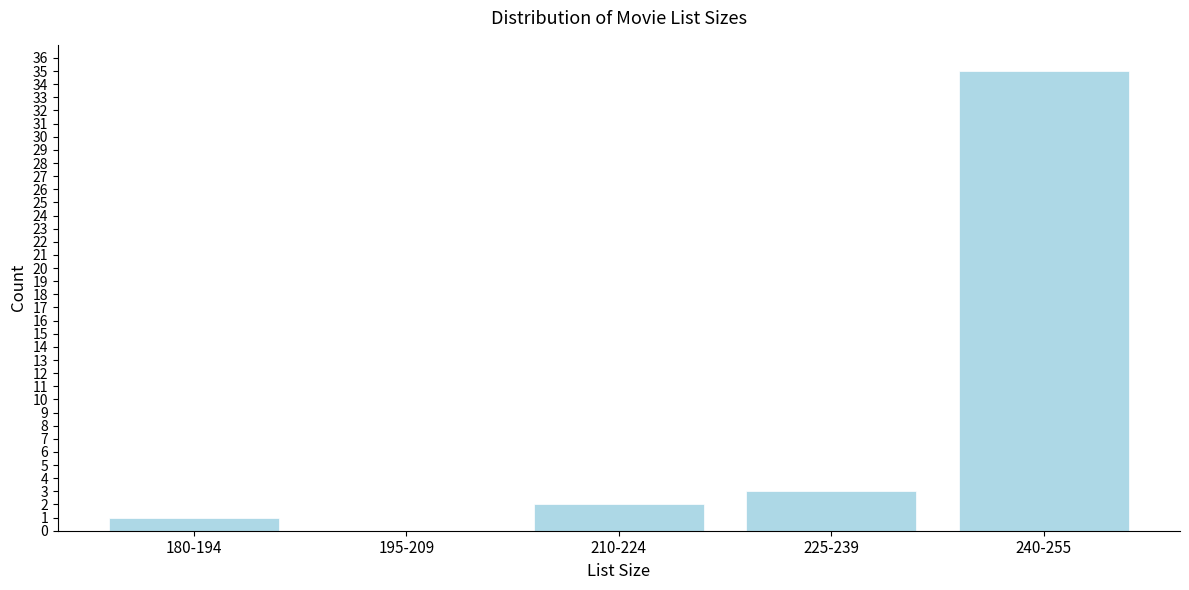

Reading left to right, what are all the values shown in this chart?

180-194=1	195-209=0	210-224=2	225-239=3	240-255=35